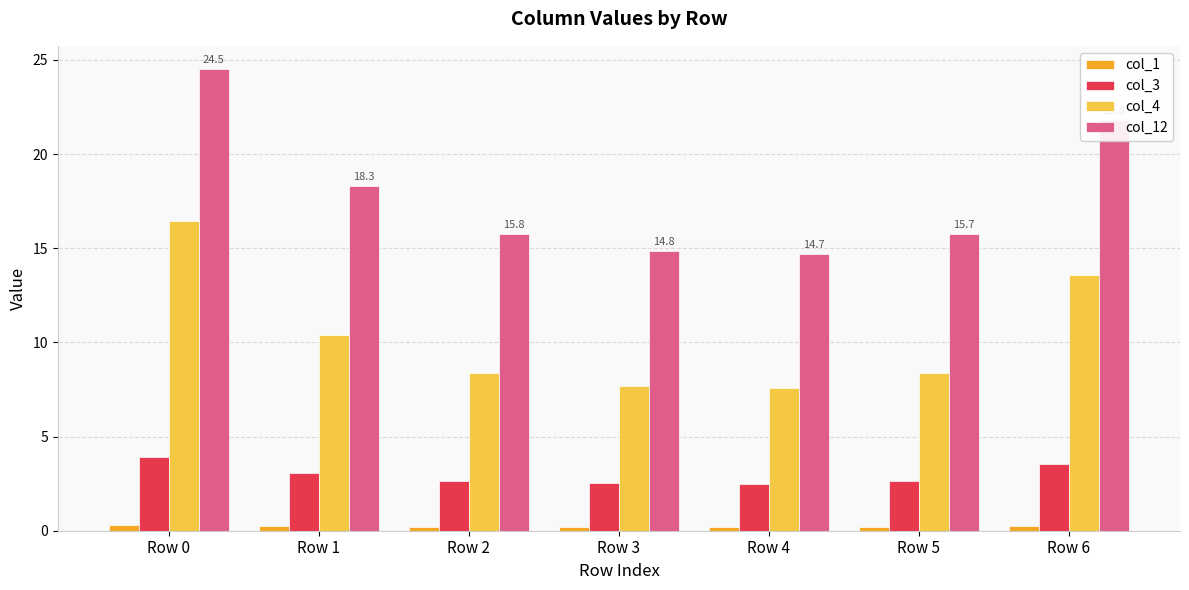

Rank the series at Row 6 from lowest to highest value.

col_1, col_3, col_4, col_12